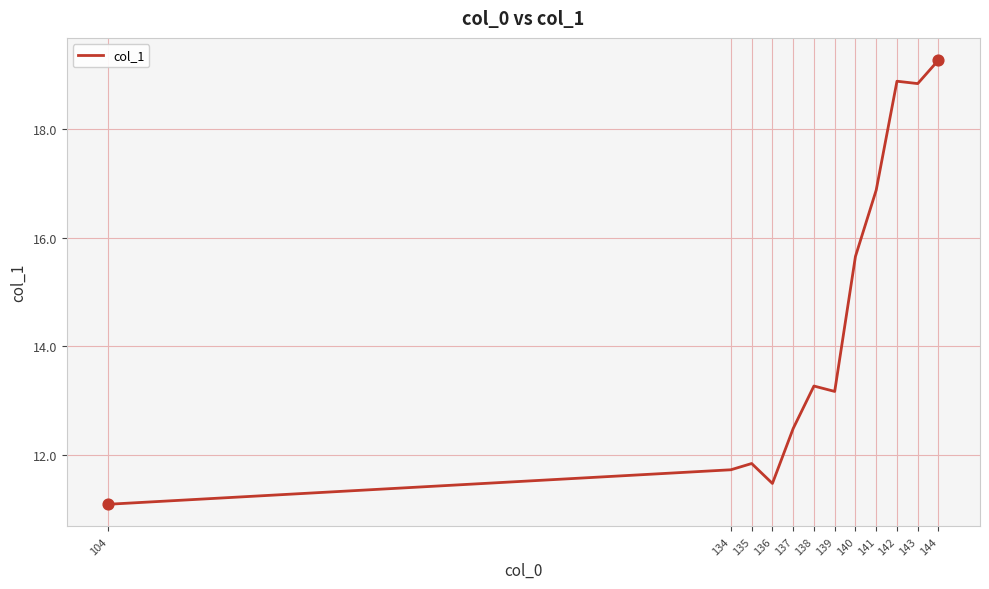

Which has a higher value, 139 or 134?

139